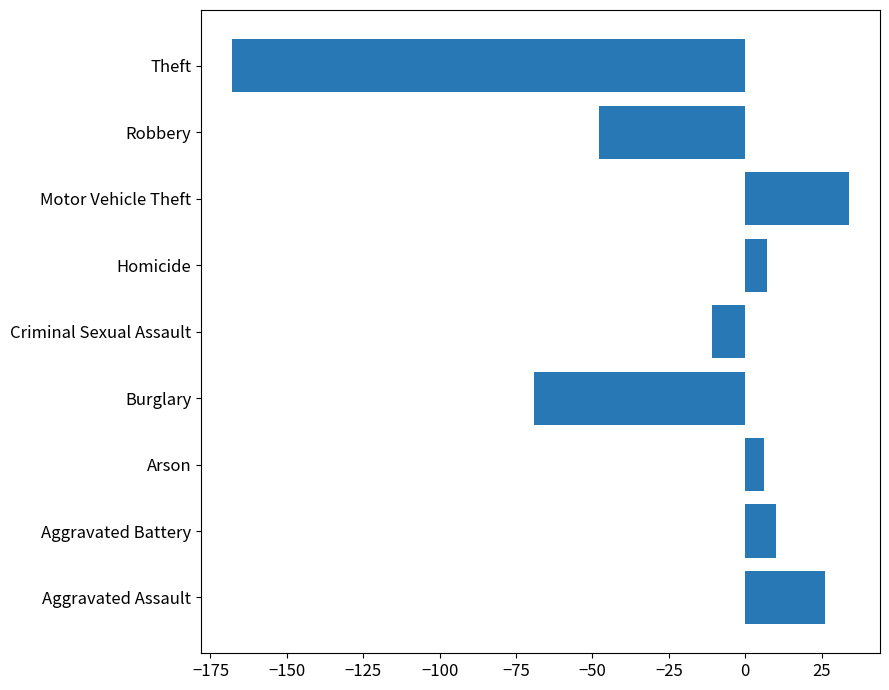

How many data points does each series have?

9